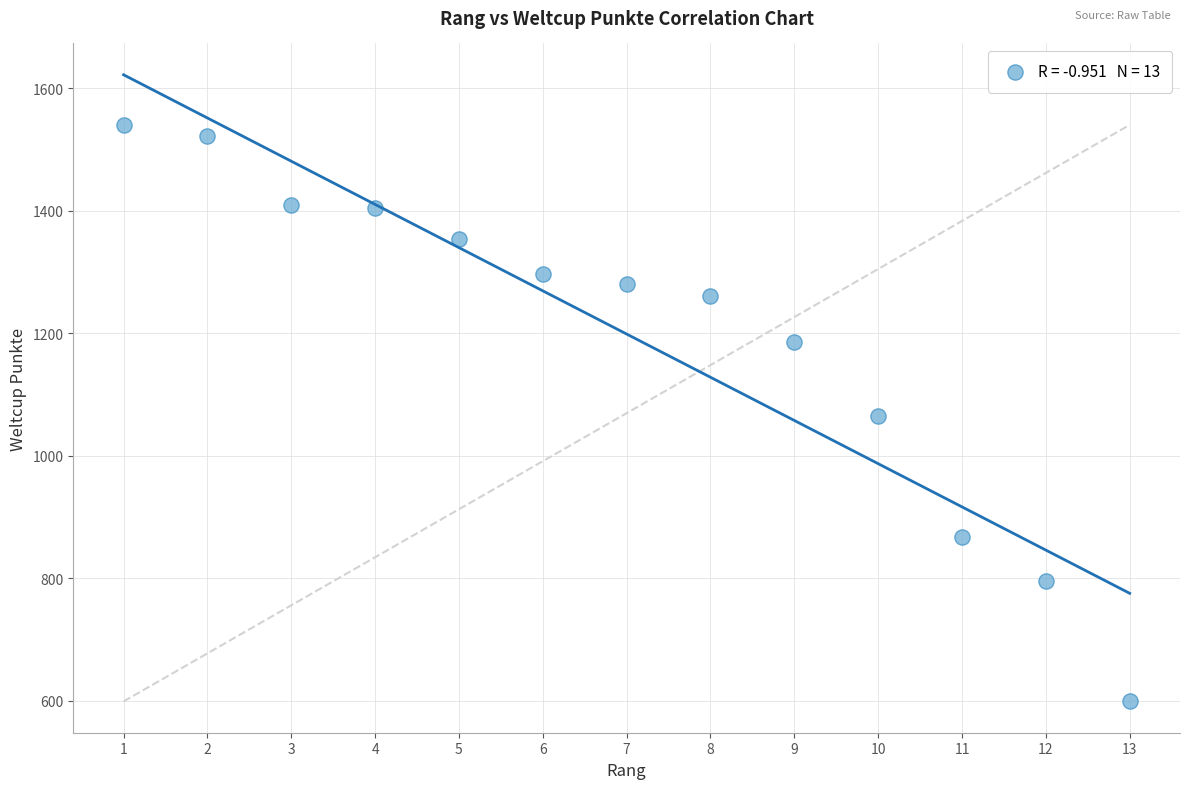

What is the range of Y values (max minus min)?

941